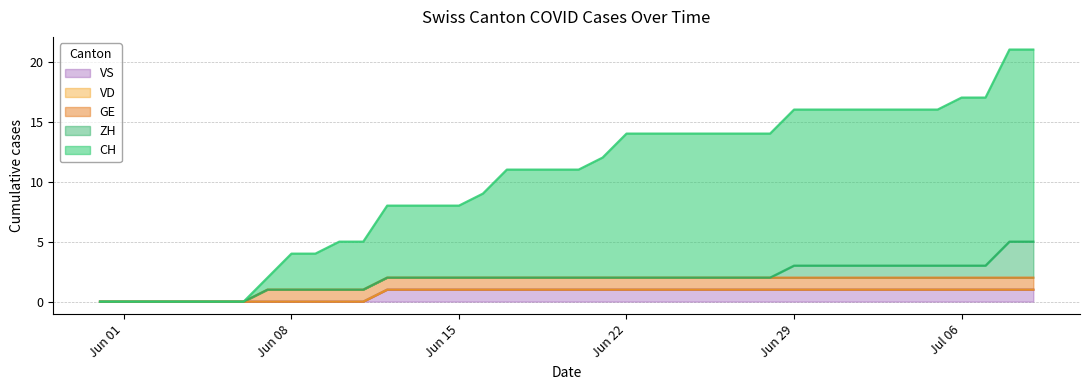

What is the total value across all series at Jun 29?

16